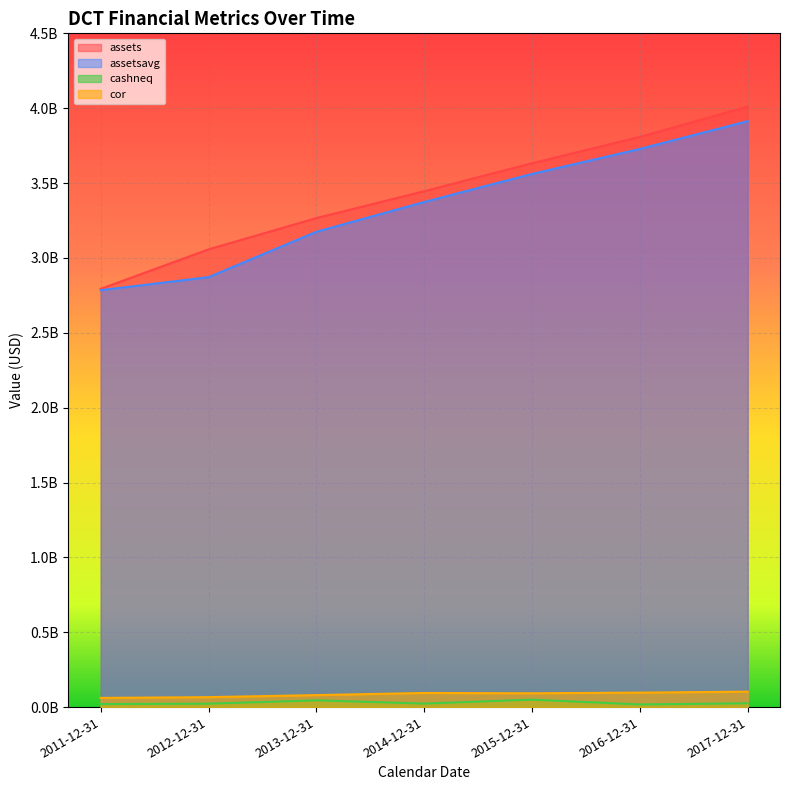

What position from the right is 2013-12-31?

5